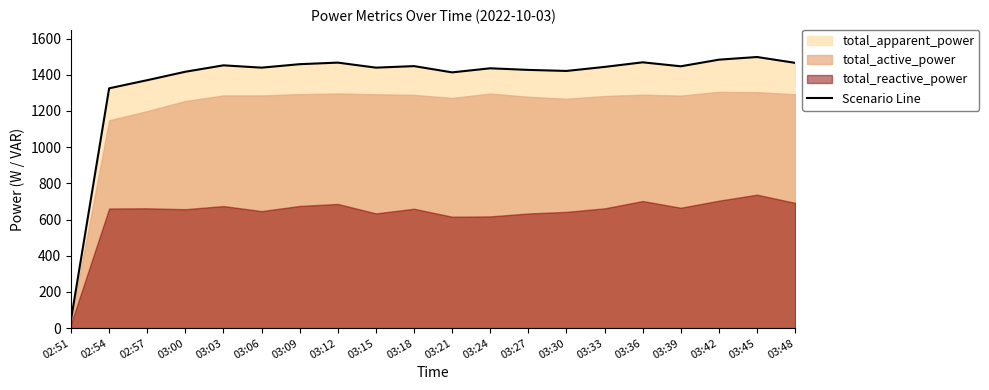

Rank the categories by value from highest to lowest.

03:45, 03:42, 03:36, 03:12, 03:48, 03:09, 03:03, 03:18, 03:39, 03:33, 03:06, 03:15, 03:24, 03:27, 03:30, 03:00, 03:21, 02:57, 02:54, 02:51